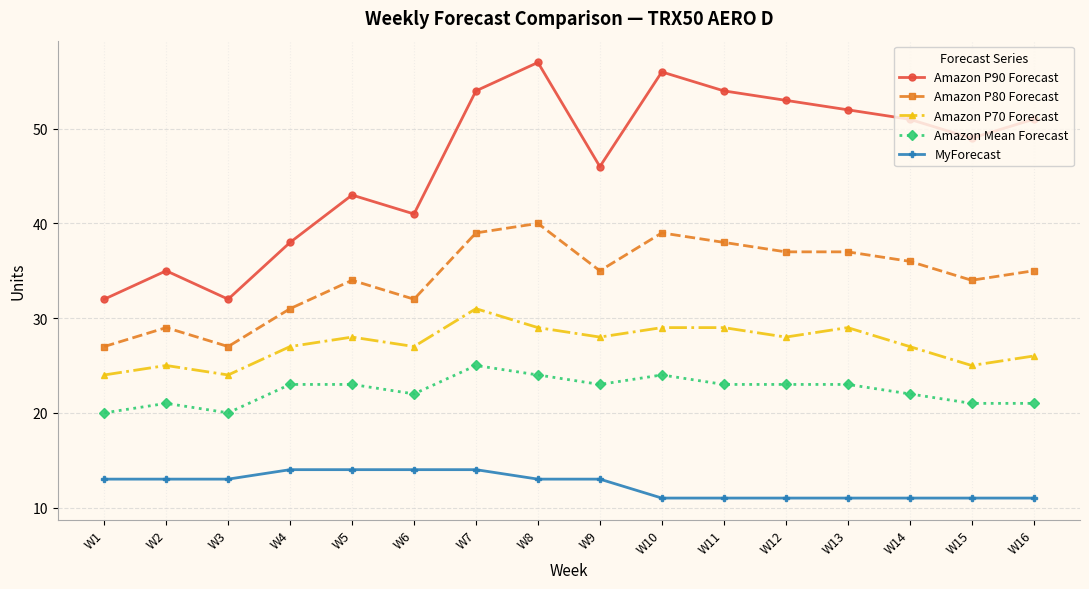

True or false: Amazon Mean Forecast and Amazon P90 Forecast cross at least once.

False